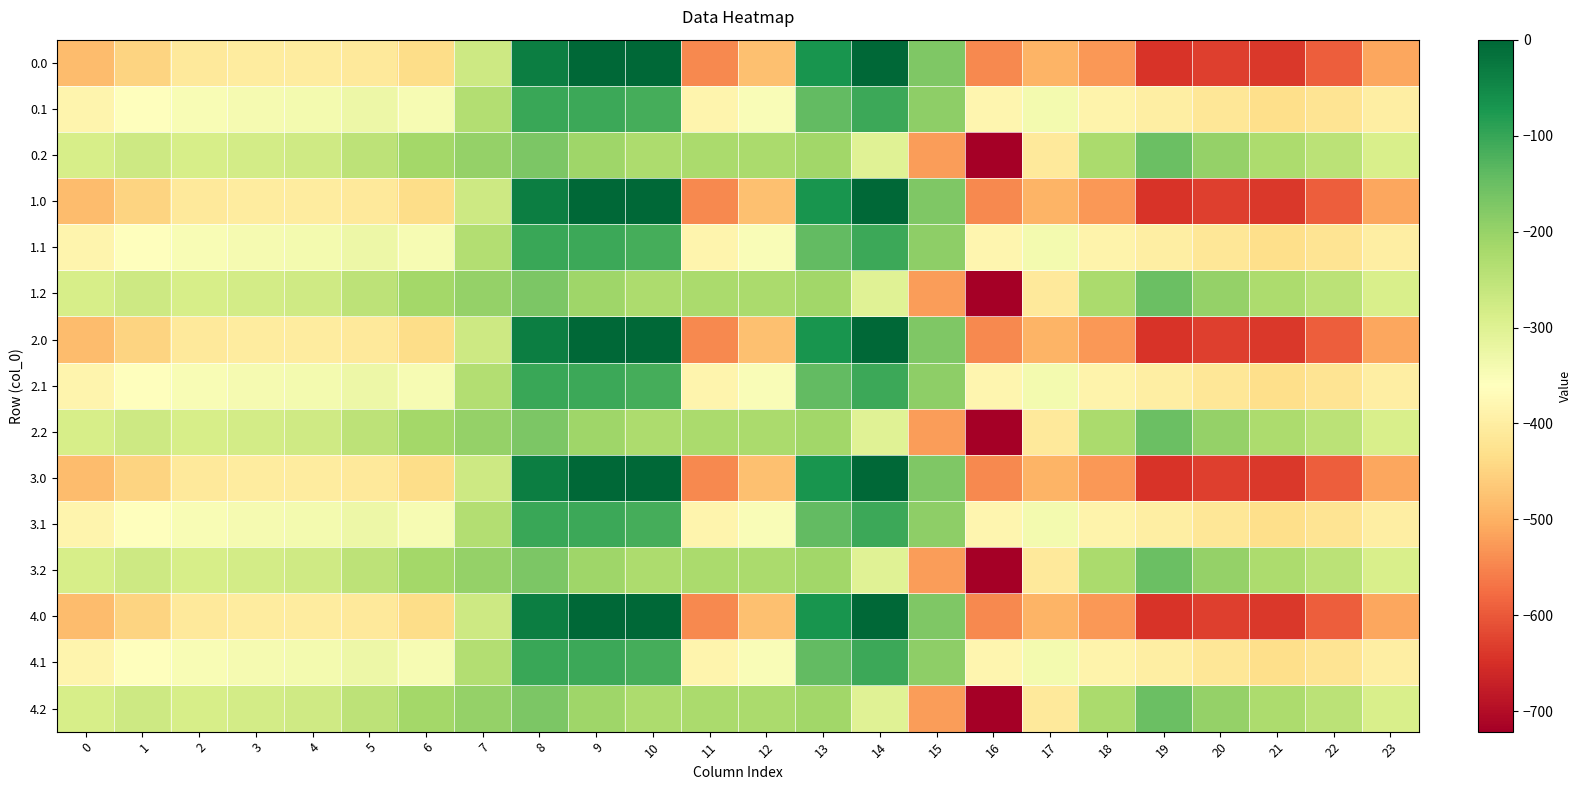

Reading left to right, what are all the values shown in this chart?

0.0: 0=-482.0	1=-449.5	2=-410.3	3=-404.4	4=-404.9	5=-410.8	6=-435.0	7=-270.7	8=-35.0	9=0.0	10=0.0	11=-544.3	12=-477.2	13=-70.2	14=-0.3	15=-172.8	16=-545.4	17=-493.8	18=-529.6	19=-644.5	20=-629.9	21=-638.4	22=-592.3	23=-511.3
0.1: 0=-384.6	1=-361.1	2=-347.9	3=-342.7	4=-339.6	5=-329.5	6=-345.2	7=-234.9	8=-102.3	9=-104.8	10=-114.0	11=-384.7	12=-350.8	13=-141.2	14=-105.5	15=-190.4	16=-380.5	17=-340.1	18=-388.5	19=-399.7	20=-414.5	21=-432.4	22=-419.9	23=-399.4
0.2: 0=-287.1	1=-272.7	2=-285.5	3=-281.0	4=-274.4	5=-248.1	6=-216.4	7=-199.0	8=-169.5	9=-209.6	10=-228.0	11=-225.2	12=-224.3	13=-212.2	14=-301.9	15=-522.2	16=-721.2	17=-409.5	18=-223.1	19=-151.1	20=-199.2	21=-226.4	22=-247.4	23=-287.5
1.0: 0=-482.0	1=-449.5	2=-410.3	3=-404.4	4=-404.9	5=-410.8	6=-435.0	7=-270.7	8=-35.0	9=0.0	10=0.0	11=-544.3	12=-477.2	13=-70.2	14=-0.3	15=-172.8	16=-545.4	17=-493.8	18=-529.6	19=-644.5	20=-629.9	21=-638.4	22=-592.3	23=-511.3
1.1: 0=-384.6	1=-361.1	2=-347.9	3=-342.7	4=-339.6	5=-329.5	6=-345.2	7=-234.9	8=-102.3	9=-104.8	10=-114.0	11=-384.7	12=-350.8	13=-141.2	14=-105.5	15=-190.4	16=-380.5	17=-340.1	18=-388.5	19=-399.7	20=-414.5	21=-432.4	22=-419.9	23=-399.4
1.2: 0=-287.1	1=-272.7	2=-285.5	3=-281.0	4=-274.4	5=-248.1	6=-216.4	7=-199.0	8=-169.5	9=-209.6	10=-228.0	11=-225.2	12=-224.3	13=-212.2	14=-301.9	15=-522.2	16=-721.2	17=-409.5	18=-223.1	19=-151.1	20=-199.2	21=-226.4	22=-247.4	23=-287.5
2.0: 0=-482.0	1=-449.5	2=-410.3	3=-404.4	4=-404.9	5=-410.8	6=-435.0	7=-270.7	8=-35.0	9=0.0	10=0.0	11=-544.3	12=-477.2	13=-70.2	14=-0.3	15=-172.8	16=-545.4	17=-493.8	18=-529.6	19=-644.5	20=-629.9	21=-638.4	22=-592.3	23=-511.3
2.1: 0=-384.6	1=-361.1	2=-347.9	3=-342.7	4=-339.6	5=-329.5	6=-345.2	7=-234.9	8=-102.3	9=-104.8	10=-114.0	11=-384.7	12=-350.8	13=-141.2	14=-105.5	15=-190.4	16=-380.5	17=-340.1	18=-388.5	19=-399.7	20=-414.5	21=-432.4	22=-419.9	23=-399.4
2.2: 0=-287.1	1=-272.7	2=-285.5	3=-281.0	4=-274.4	5=-248.1	6=-216.4	7=-199.0	8=-169.5	9=-209.6	10=-228.0	11=-225.2	12=-224.3	13=-212.2	14=-301.9	15=-522.2	16=-721.2	17=-409.5	18=-223.1	19=-151.1	20=-199.2	21=-226.4	22=-247.4	23=-287.5
3.0: 0=-482.0	1=-449.5	2=-410.3	3=-404.4	4=-404.9	5=-410.8	6=-435.0	7=-270.7	8=-35.0	9=0.0	10=0.0	11=-544.3	12=-477.2	13=-70.2	14=-0.3	15=-172.8	16=-545.4	17=-493.8	18=-529.6	19=-644.5	20=-629.9	21=-638.4	22=-592.3	23=-511.3
3.1: 0=-384.6	1=-361.1	2=-347.9	3=-342.7	4=-339.6	5=-329.5	6=-345.2	7=-234.9	8=-102.3	9=-104.8	10=-114.0	11=-384.7	12=-350.8	13=-141.2	14=-105.5	15=-190.4	16=-380.5	17=-340.1	18=-388.5	19=-399.7	20=-414.5	21=-432.4	22=-419.9	23=-399.4
3.2: 0=-287.1	1=-272.7	2=-285.5	3=-281.0	4=-274.4	5=-248.1	6=-216.4	7=-199.0	8=-169.5	9=-209.6	10=-228.0	11=-225.2	12=-224.3	13=-212.2	14=-301.9	15=-522.2	16=-721.2	17=-409.5	18=-223.1	19=-151.1	20=-199.2	21=-226.4	22=-247.4	23=-287.5
4.0: 0=-482.0	1=-449.5	2=-410.3	3=-404.4	4=-404.9	5=-410.8	6=-435.0	7=-270.7	8=-35.0	9=0.0	10=0.0	11=-544.3	12=-477.2	13=-70.2	14=-0.3	15=-172.8	16=-545.4	17=-493.8	18=-529.6	19=-644.5	20=-629.9	21=-638.4	22=-592.3	23=-511.3
4.1: 0=-384.6	1=-361.1	2=-347.9	3=-342.7	4=-339.6	5=-329.5	6=-345.2	7=-234.9	8=-102.3	9=-104.8	10=-114.0	11=-384.7	12=-350.8	13=-141.2	14=-105.5	15=-190.4	16=-380.5	17=-340.1	18=-388.5	19=-399.7	20=-414.5	21=-432.4	22=-419.9	23=-399.4
4.2: 0=-287.1	1=-272.7	2=-285.5	3=-281.0	4=-274.4	5=-248.1	6=-216.4	7=-199.0	8=-169.5	9=-209.6	10=-228.0	11=-225.2	12=-224.3	13=-212.2	14=-301.9	15=-522.2	16=-721.2	17=-409.5	18=-223.1	19=-151.1	20=-199.2	21=-226.4	22=-247.4	23=-287.5